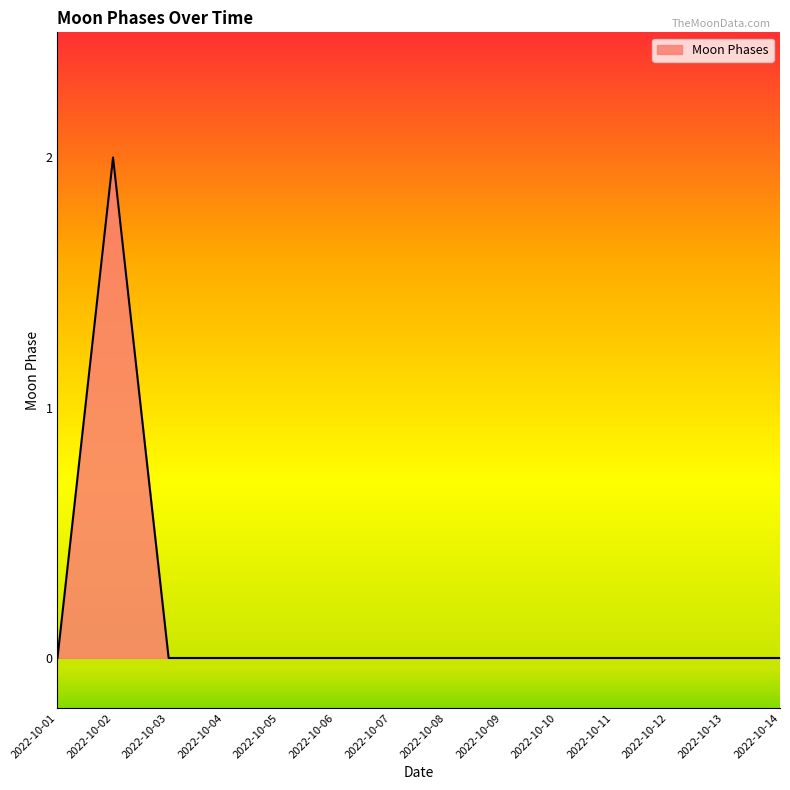

True or false: there are more than 0 points higher than both neighbors.

True